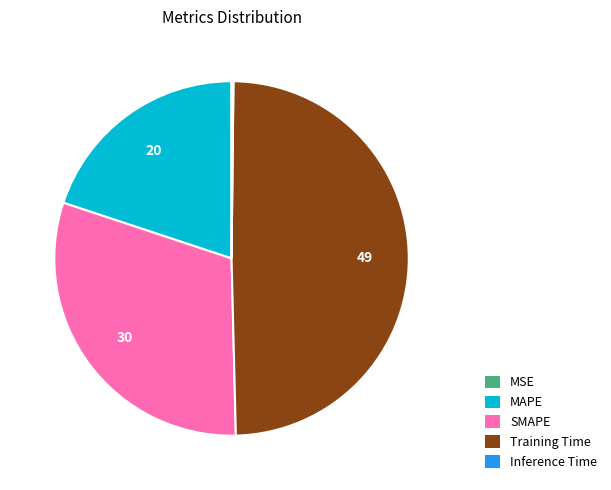

Does any single category account for the majority?

No